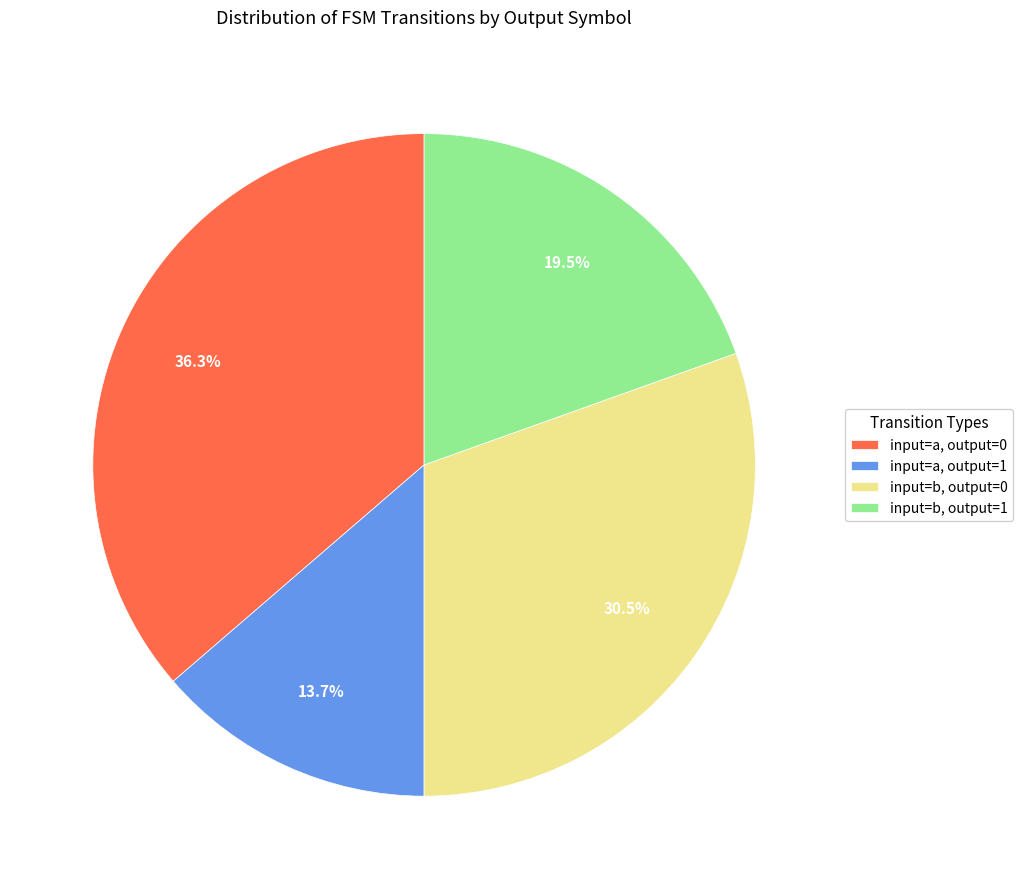

Which has a higher value, input=b, output=0 or input=a, output=0?

input=a, output=0